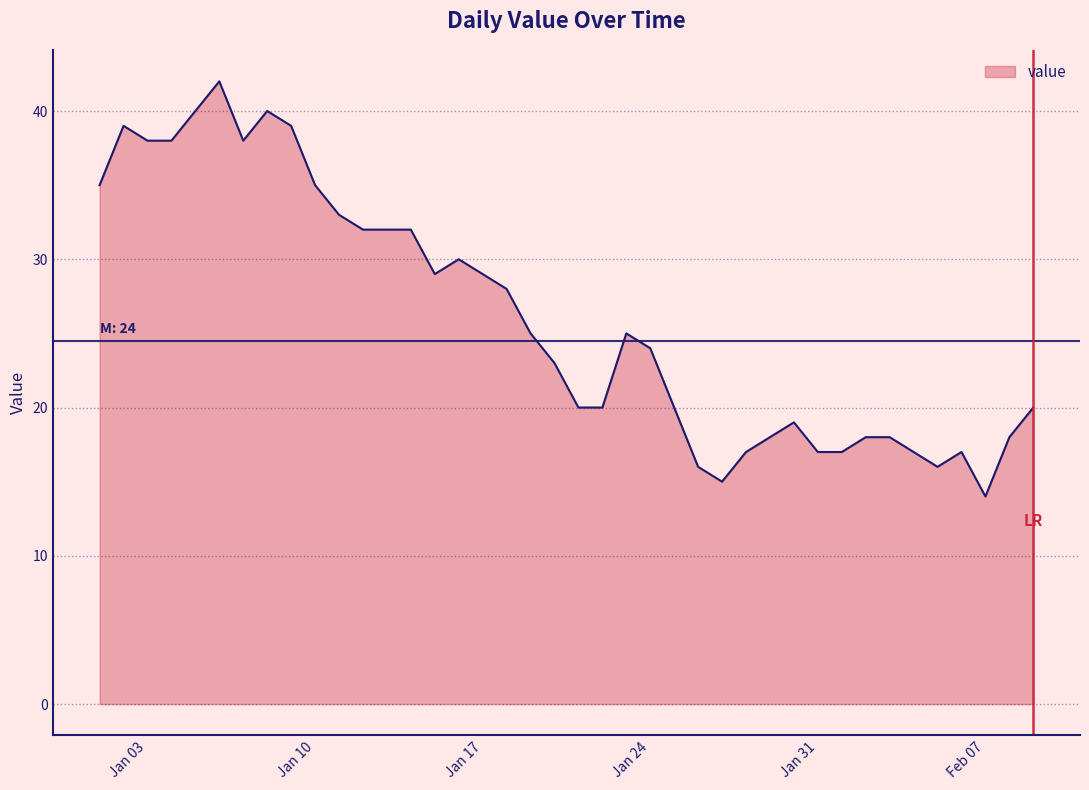

What is the minimum value shown in the chart?

14